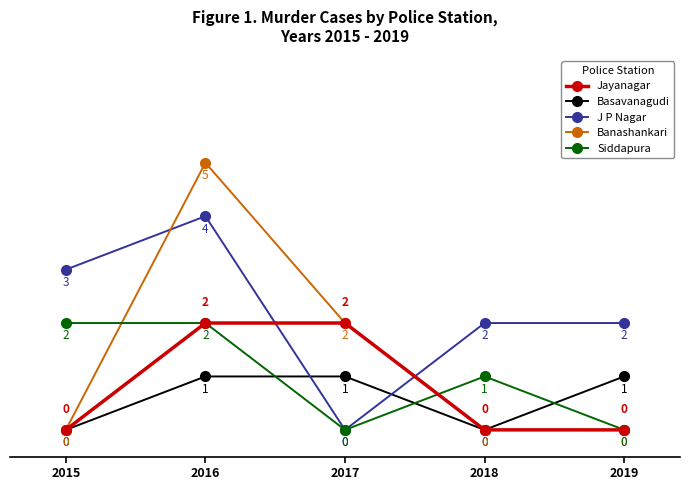

Which series changed the most between 2015 and 2019?

Siddapura